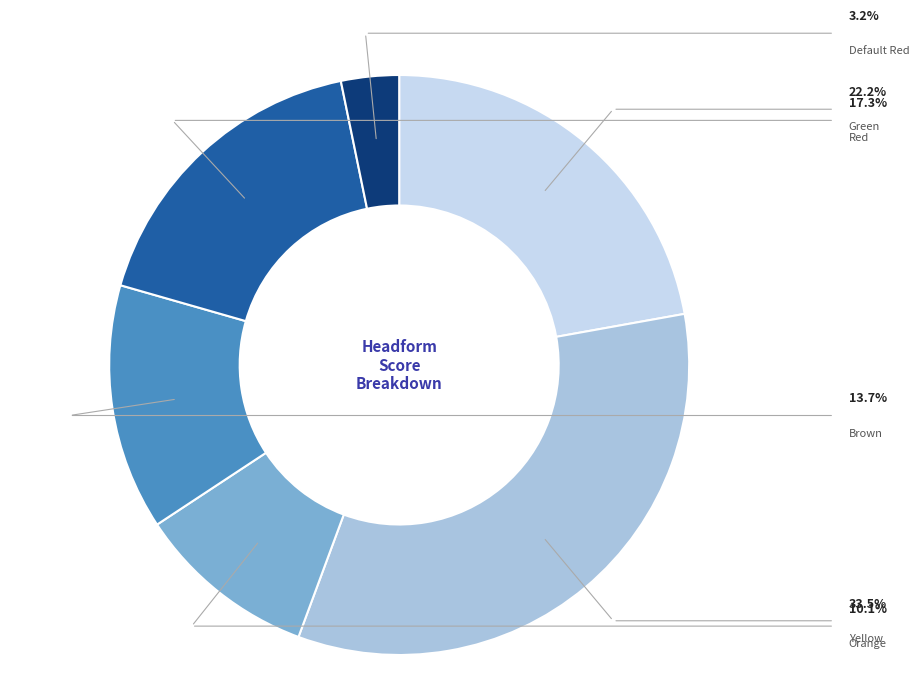

Is there any slice that represents more than half of the pie?

No